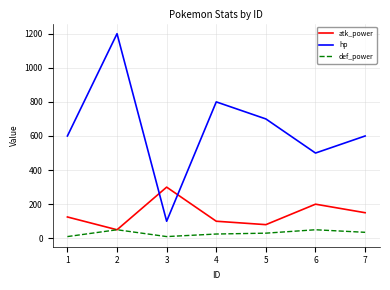

Where is the first local maximum for atk_power?

3